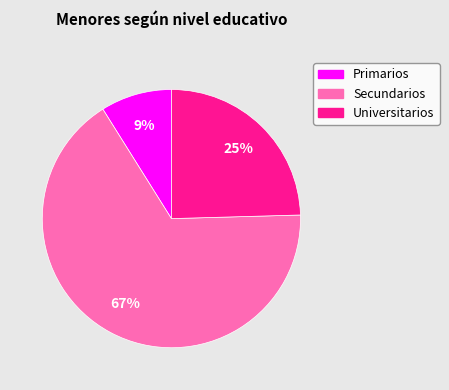

Which has a higher value, Secundarios or Primarios?

Secundarios